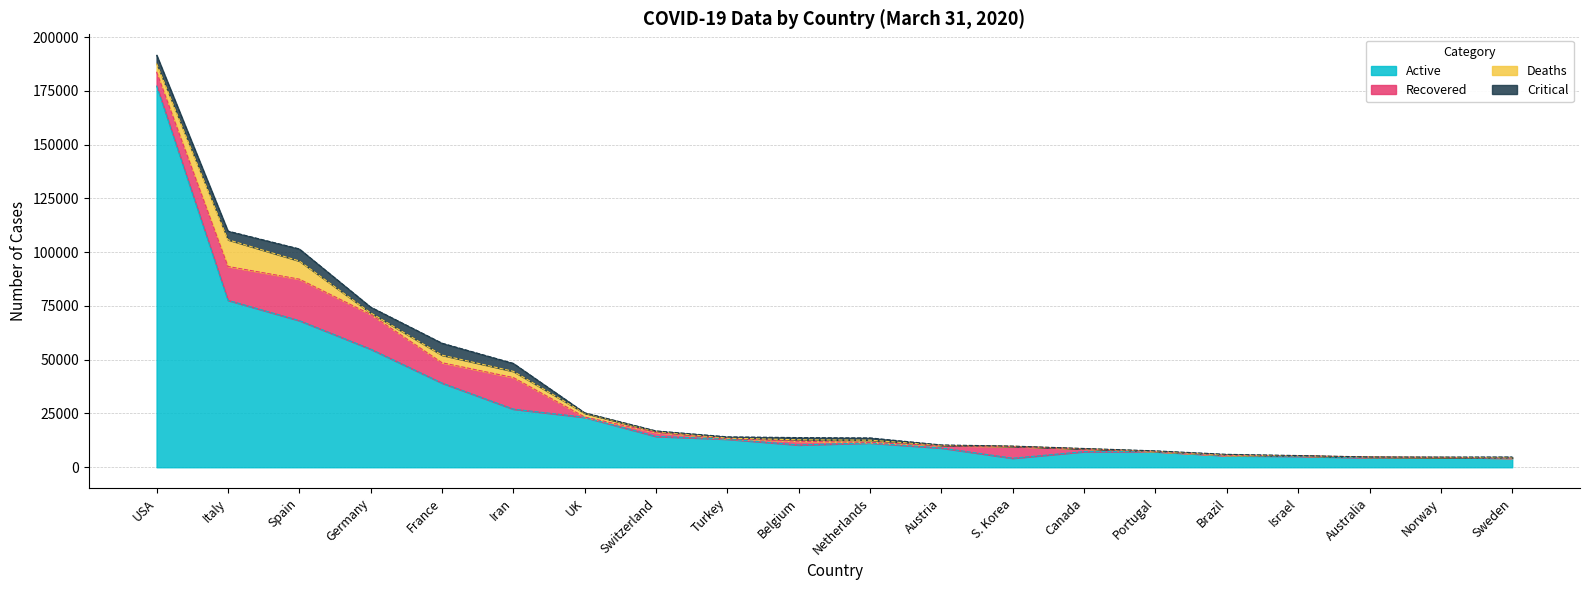

What is the label of the 10th point from the right?

Netherlands